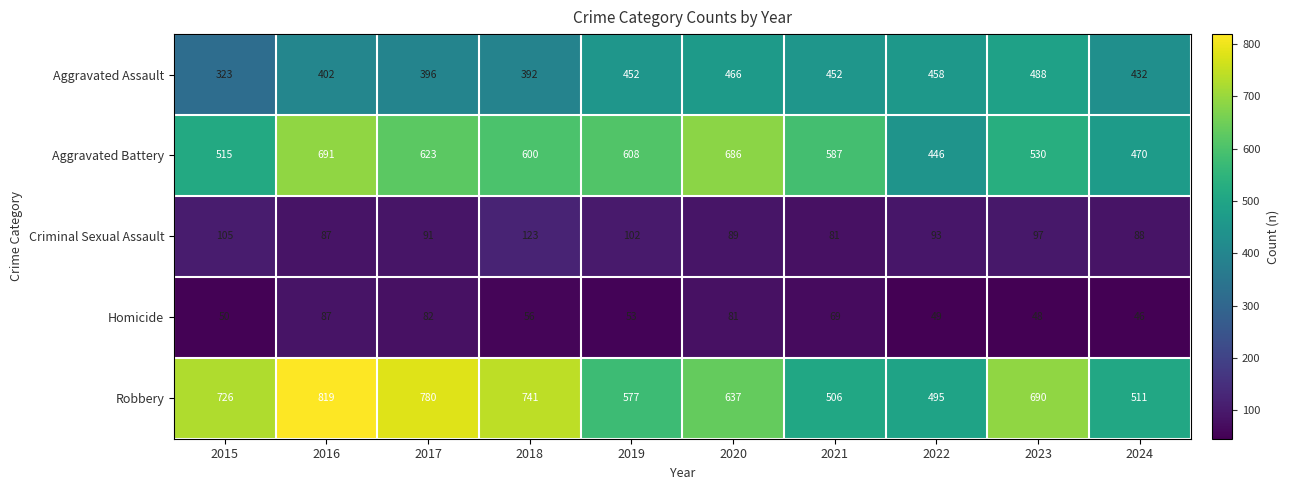

What is the difference between the highest and lowest values at 2022?

446